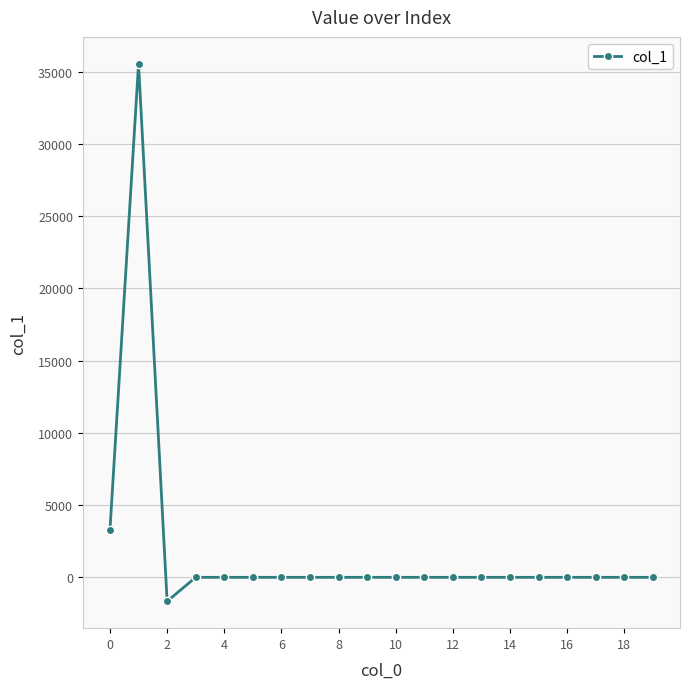

What is the average value?

1859.5